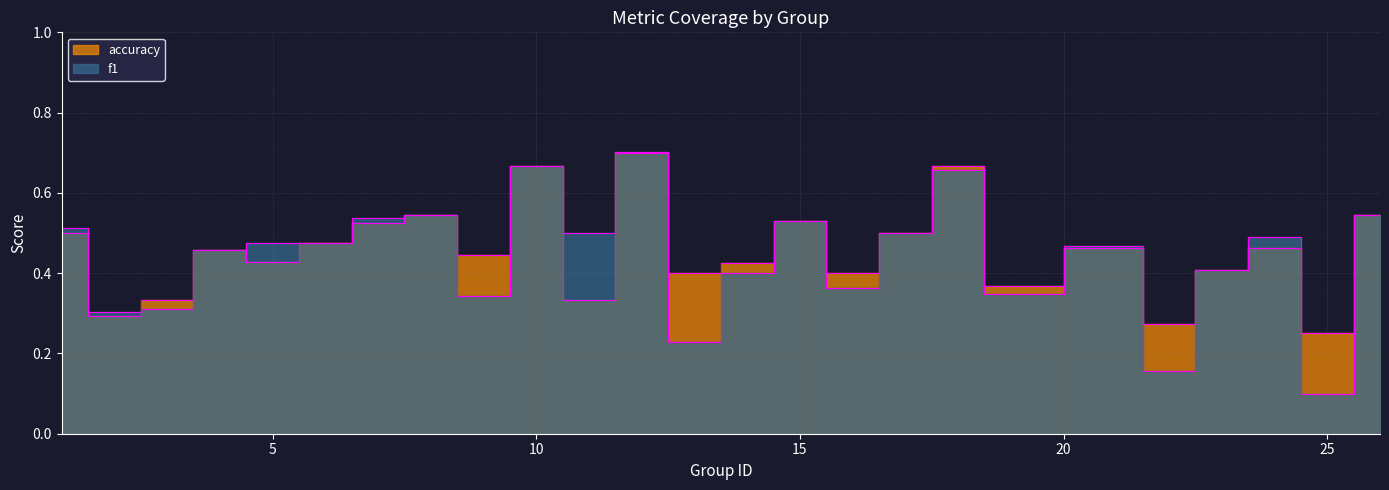

What is the maximum value for f1?

0.7